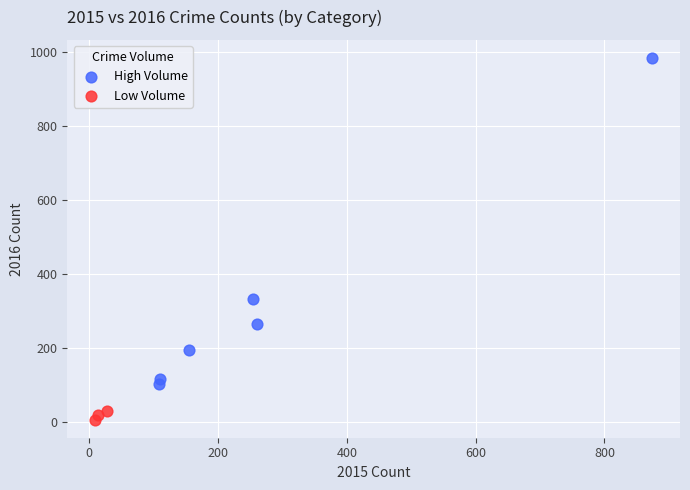

What are all the series names shown in the legend?

High Volume, Low Volume